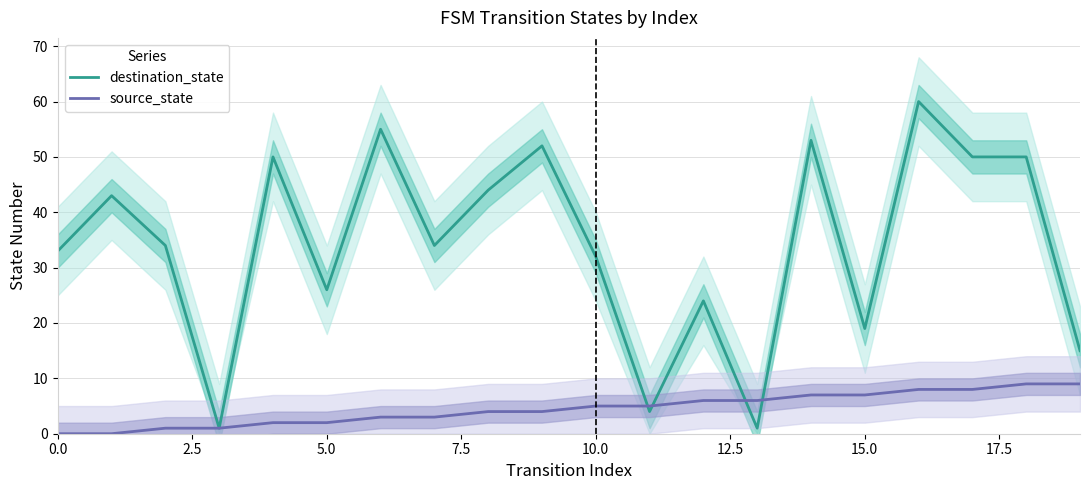

What is the maximum value for destination_state?

60